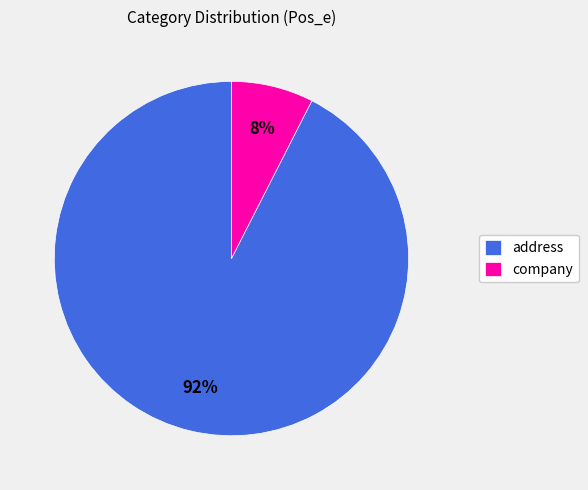

Which category has the biggest portion of the pie?

address